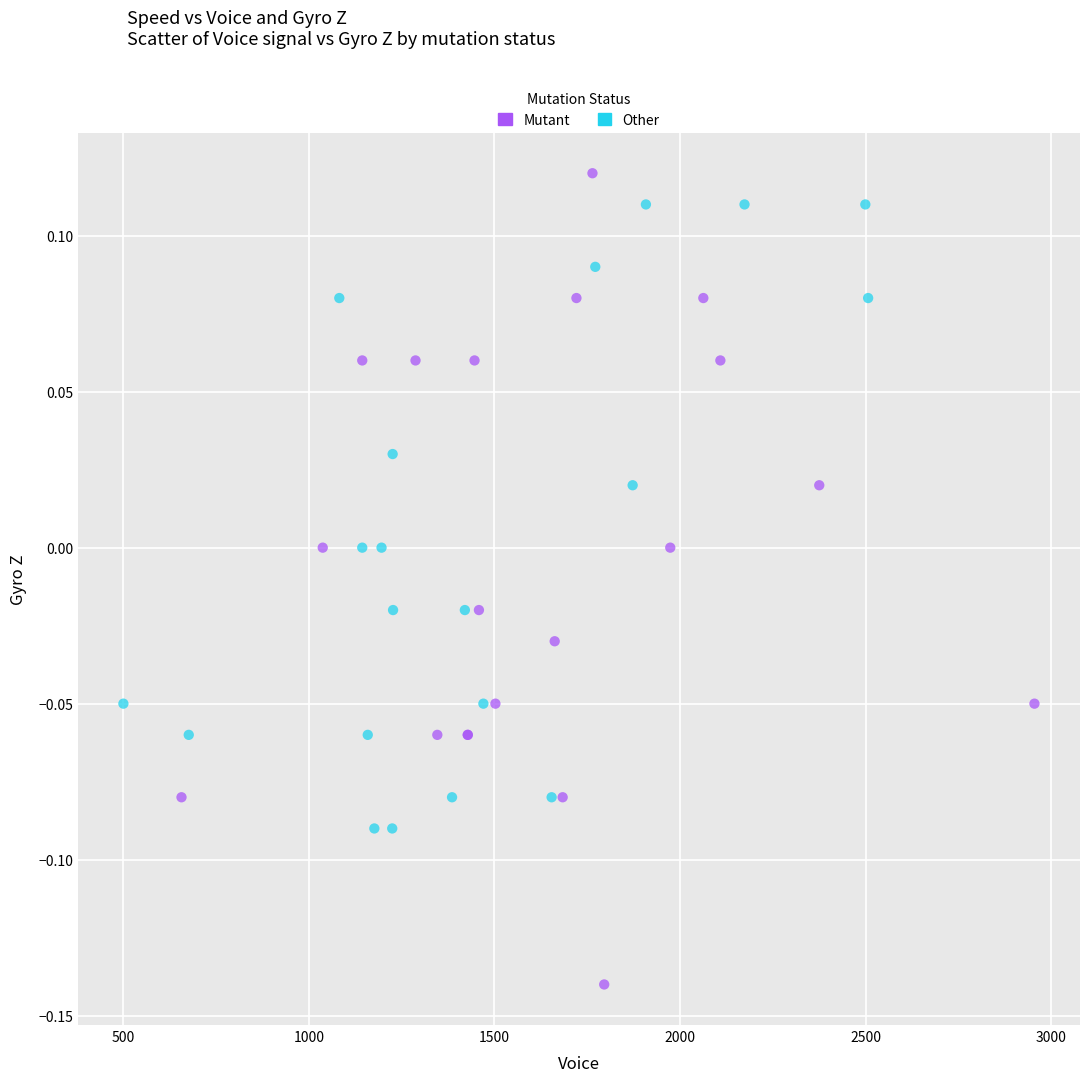

Which series has the widest spread of Y values?

Mutant